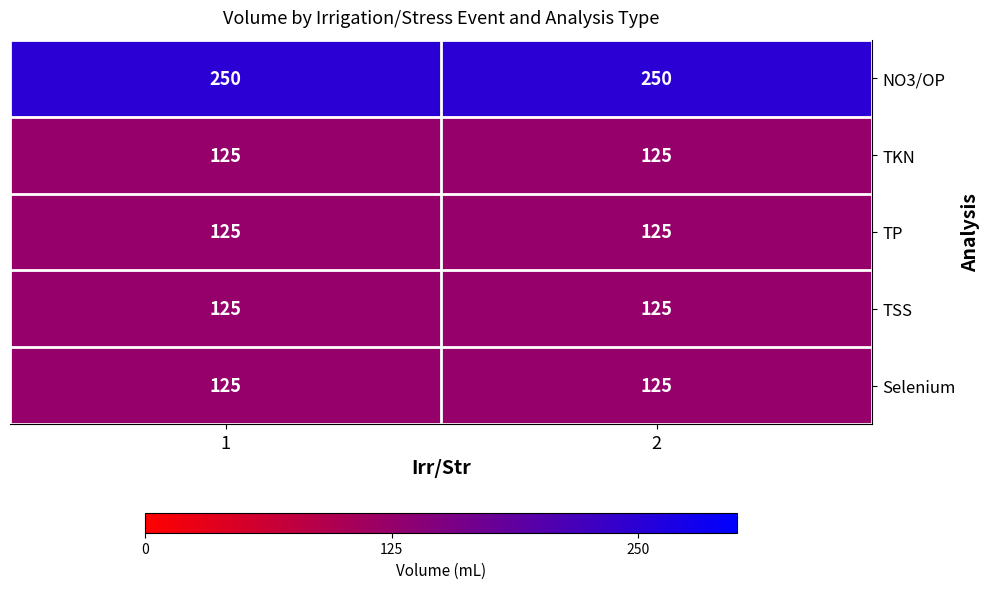

The value of Selenium at 2 is 125. True or false?

True